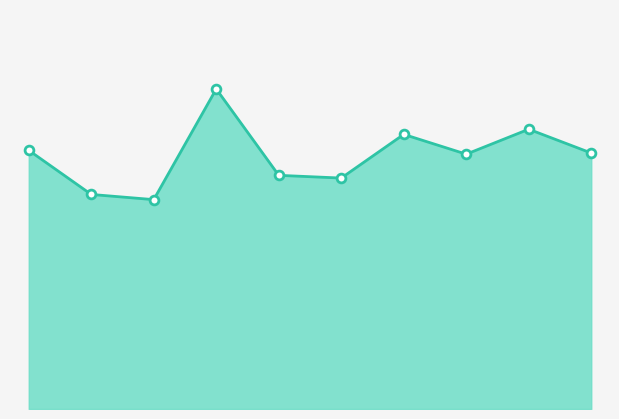

Does the chart have visible grid lines?

No